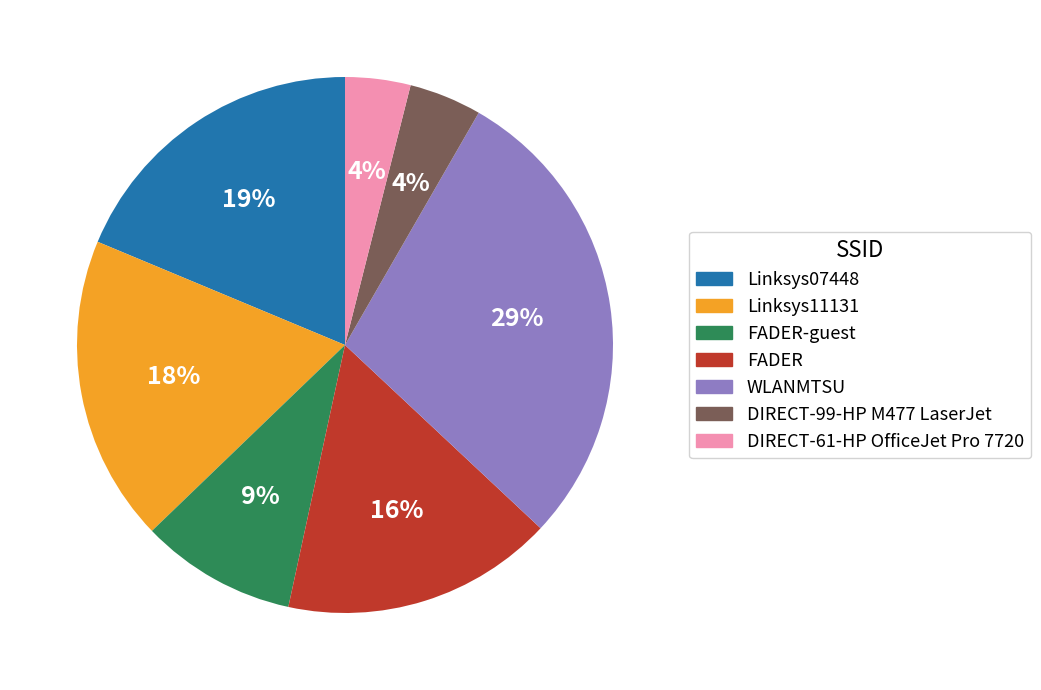

To the nearest percent, what percentage of the pie is Linksys11131?

18%